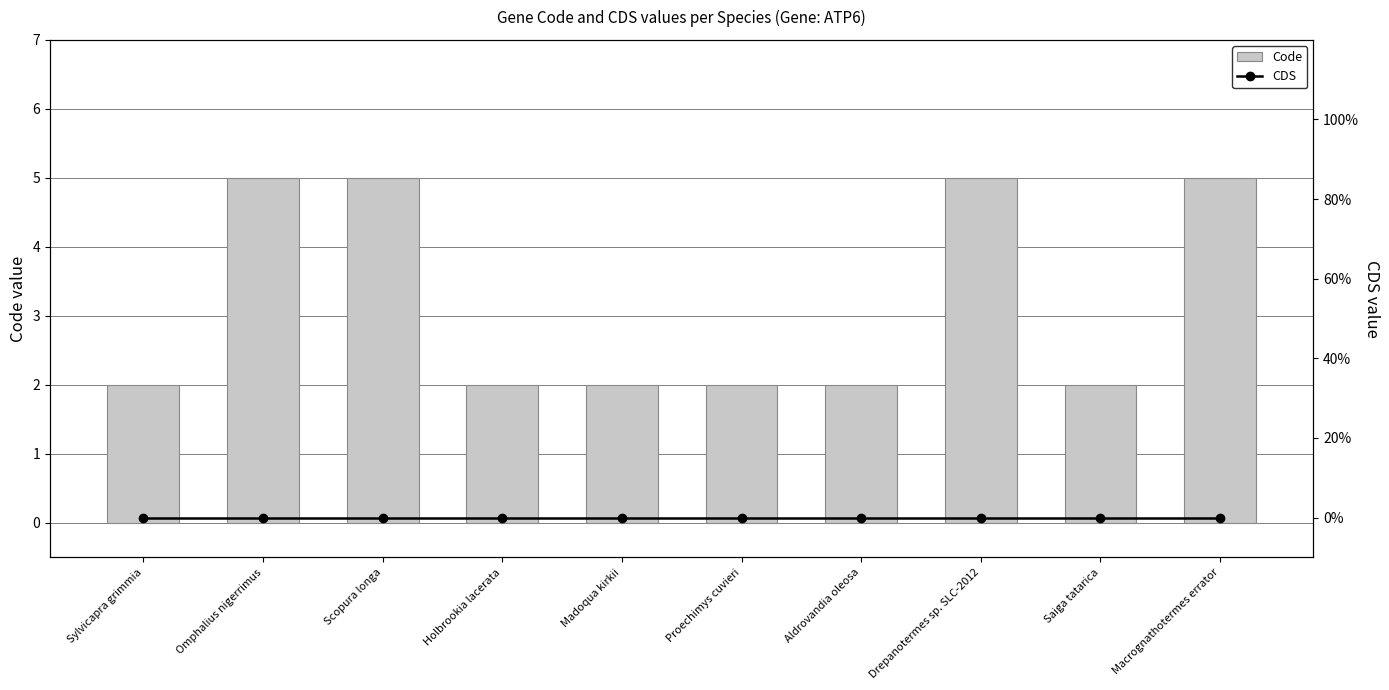

At which category is the sum across all series the highest?

Omphalius nigerrimus